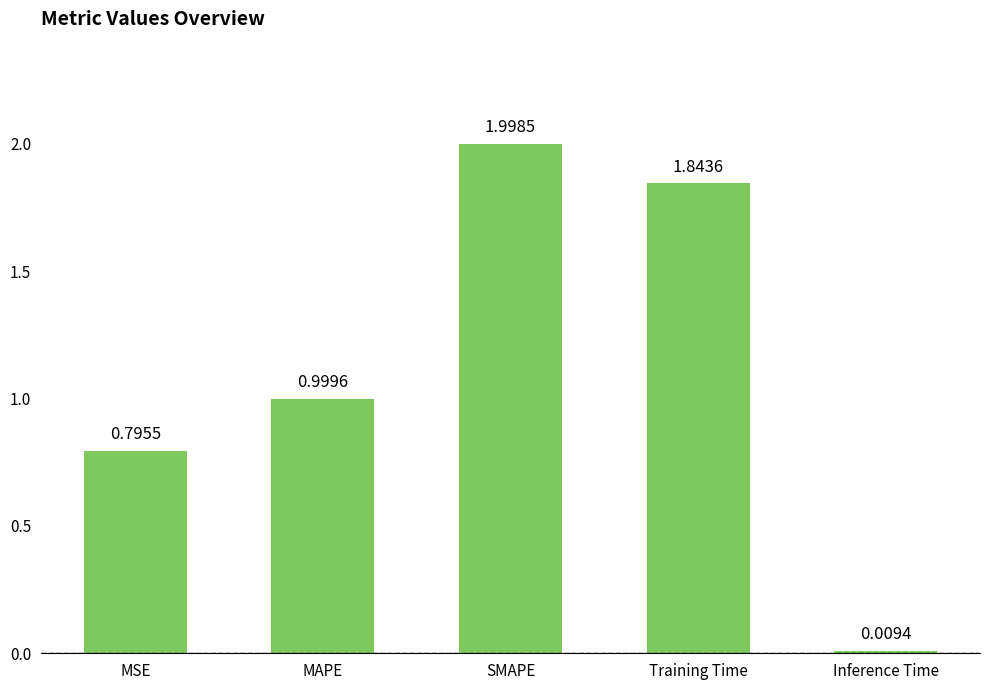

Which has a higher value, MSE or SMAPE?

SMAPE